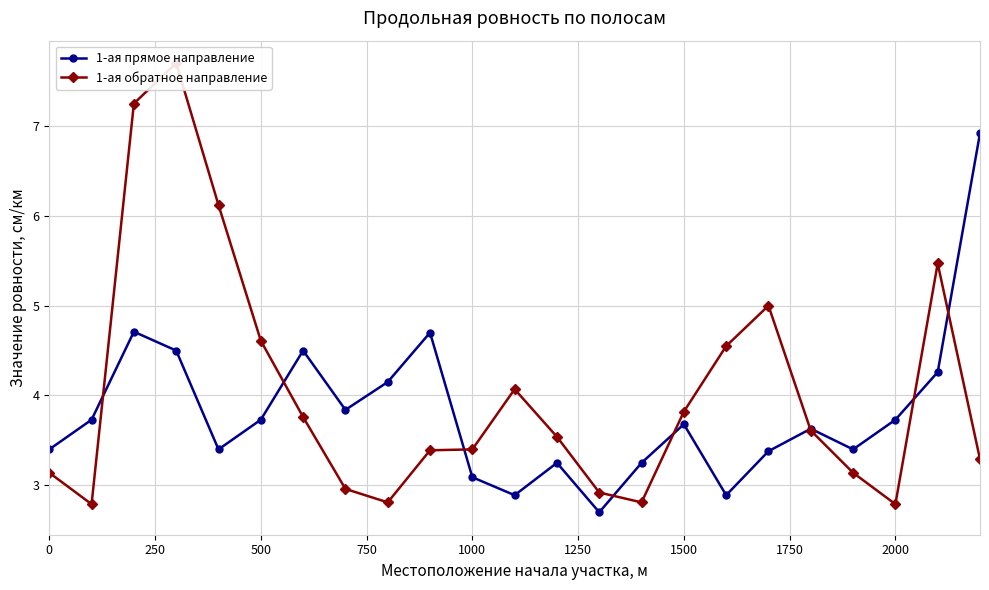

Count the number of data series in this chart.

2